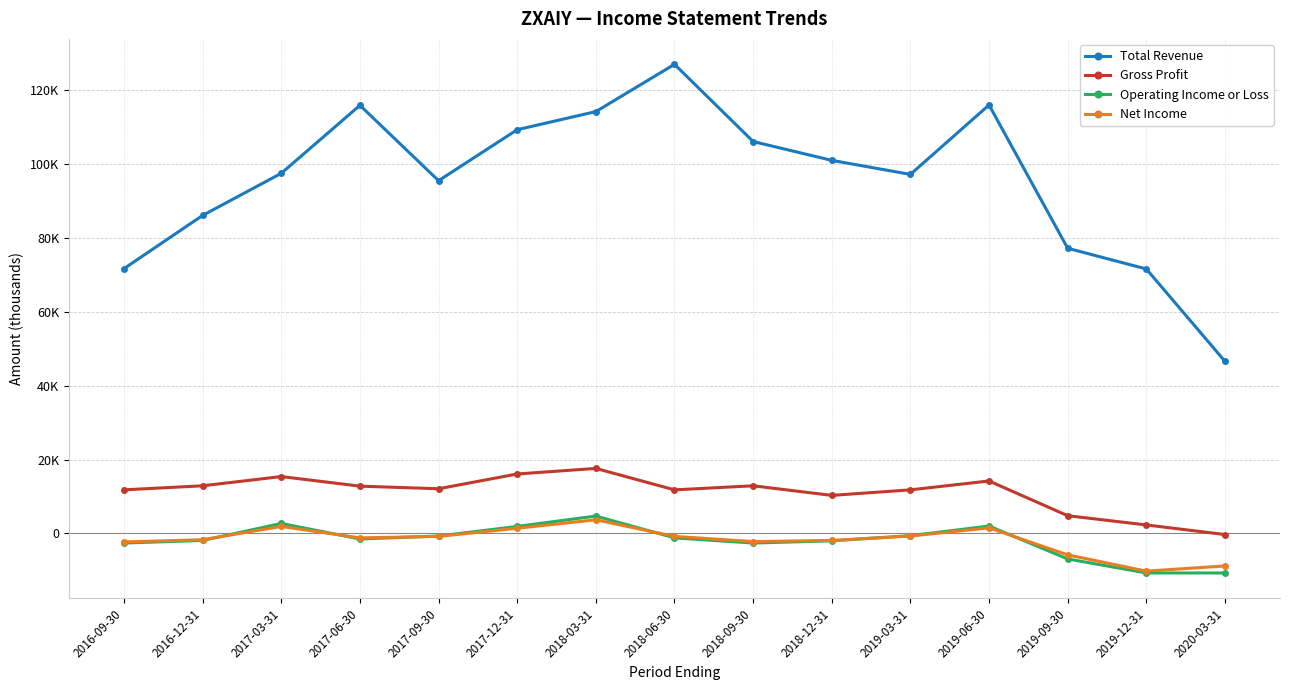

What is the difference between the maximum and minimum values in the Operating Income or Loss series?

15400